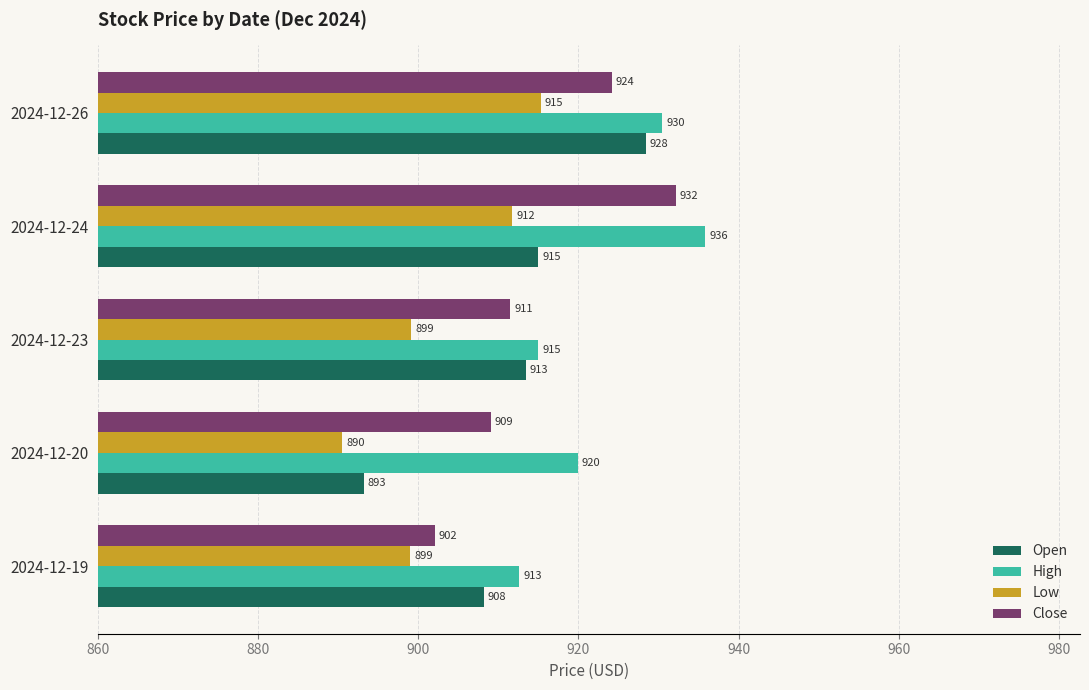

The Open series shows 915.0 at 2024-12-24. True or false?

True